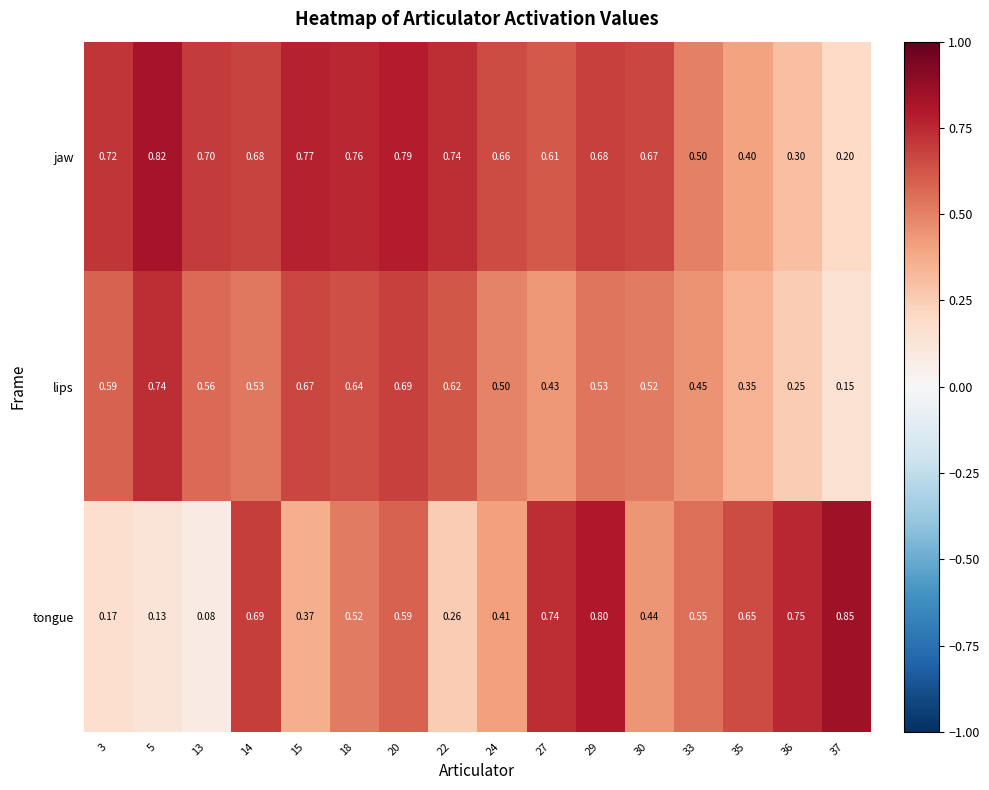

Which series has the widest spread of values?

tongue